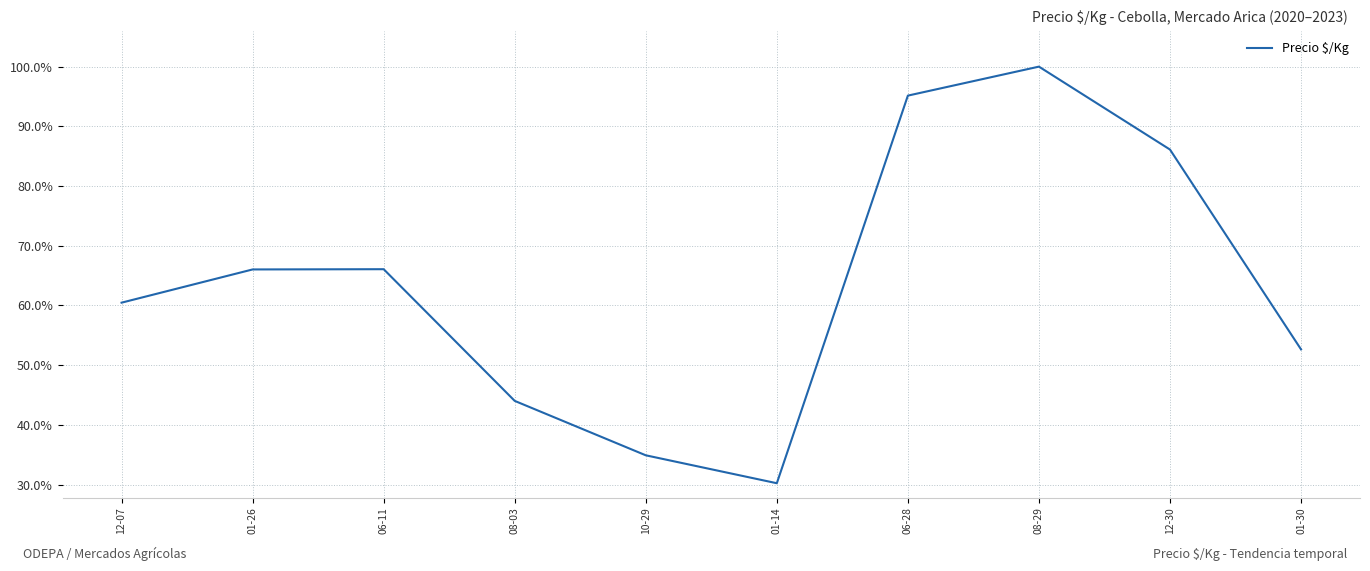

Reading right to left, what are all the values shown in this chart?

01-30=0.5	12-30=0.9	08-29=1.0	06-28=1.0	01-14=0.3	10-29=0.3	08-03=0.4	06-11=0.7	01-26=0.7	12-07=0.6